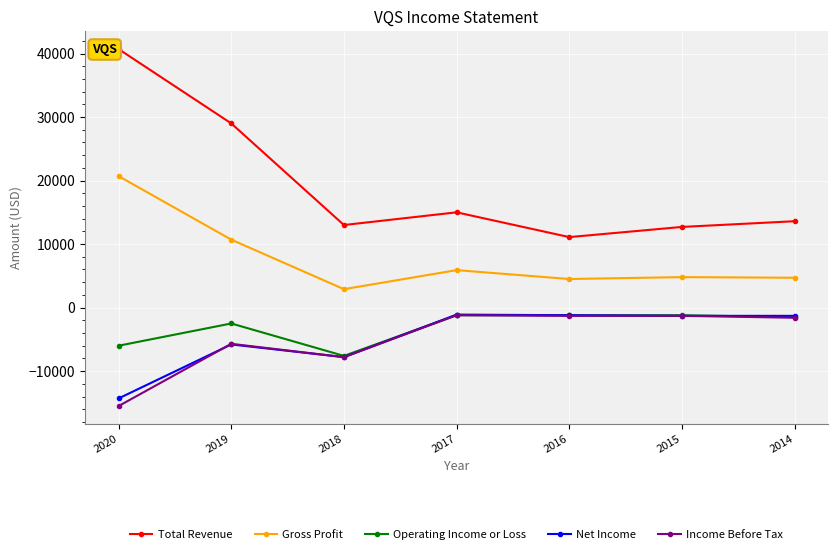

What is the sum of the Gross Profit values at 2020 and 2015?

25500